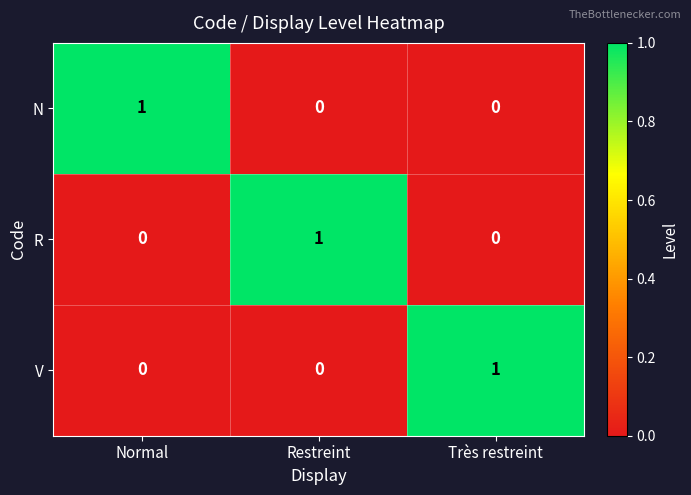

Is it true that V equals 1 at Restreint?

False